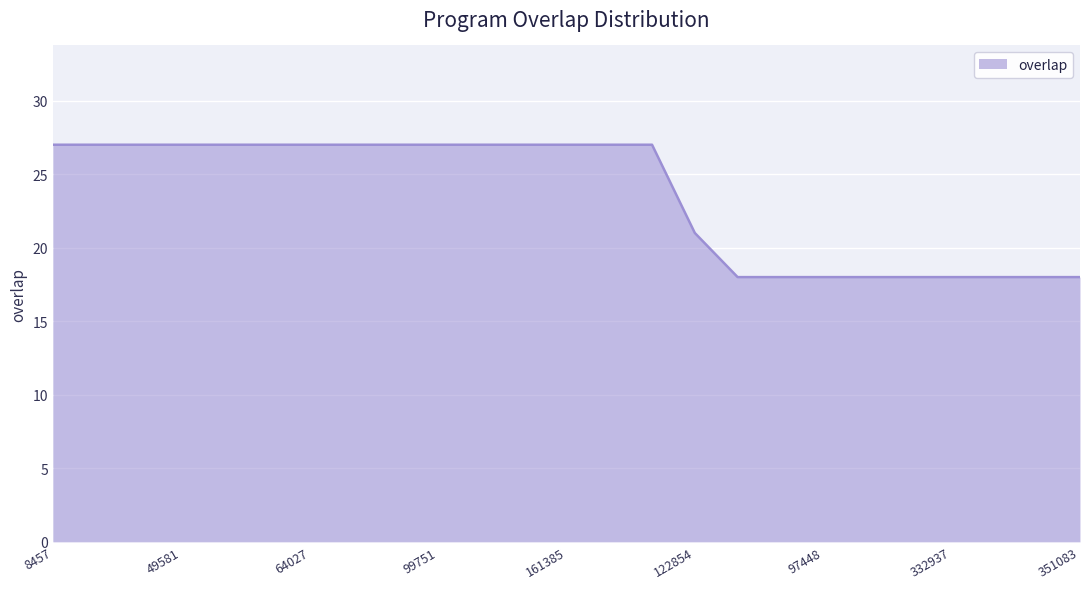

Reading left to right, transcribe all the data shown in this chart.

27	27	27	27	27	27	27	27	27	27	27	27	27	27	27	21	18	18	18	18	18	18	18	18	18